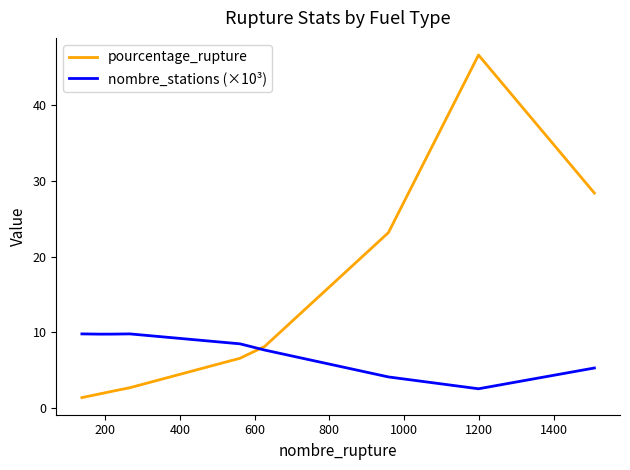

What is the minimum value for pourcentage_rupture?

1.4